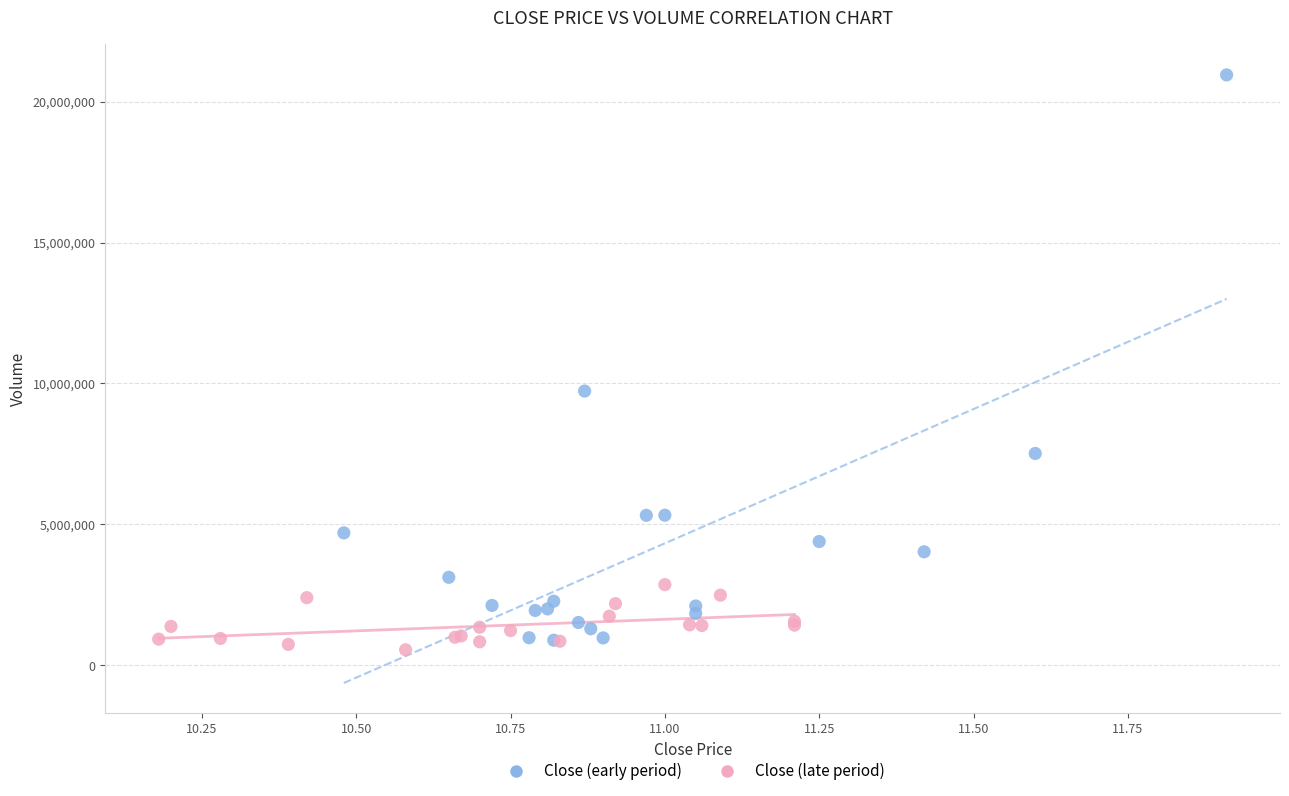

What are all the series names shown in the legend?

Close (early period), Close (late period)